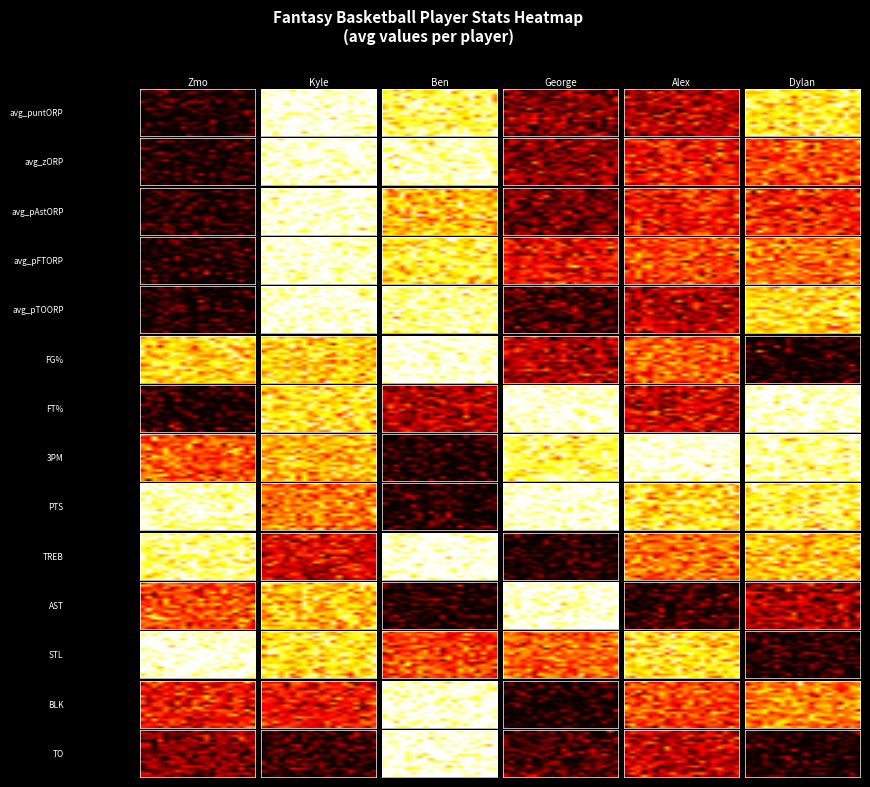

At which category is the sum across all series the highest?

3